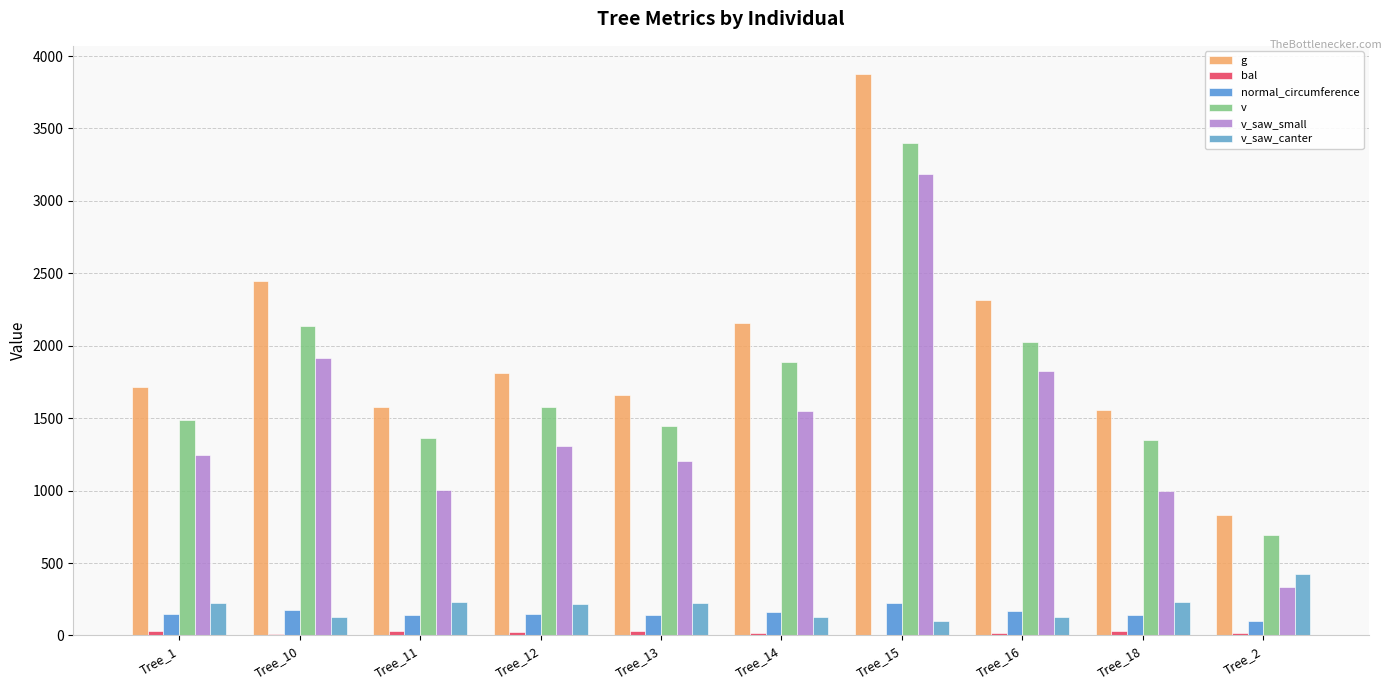

At which category is the sum across all series the highest?

Tree_15